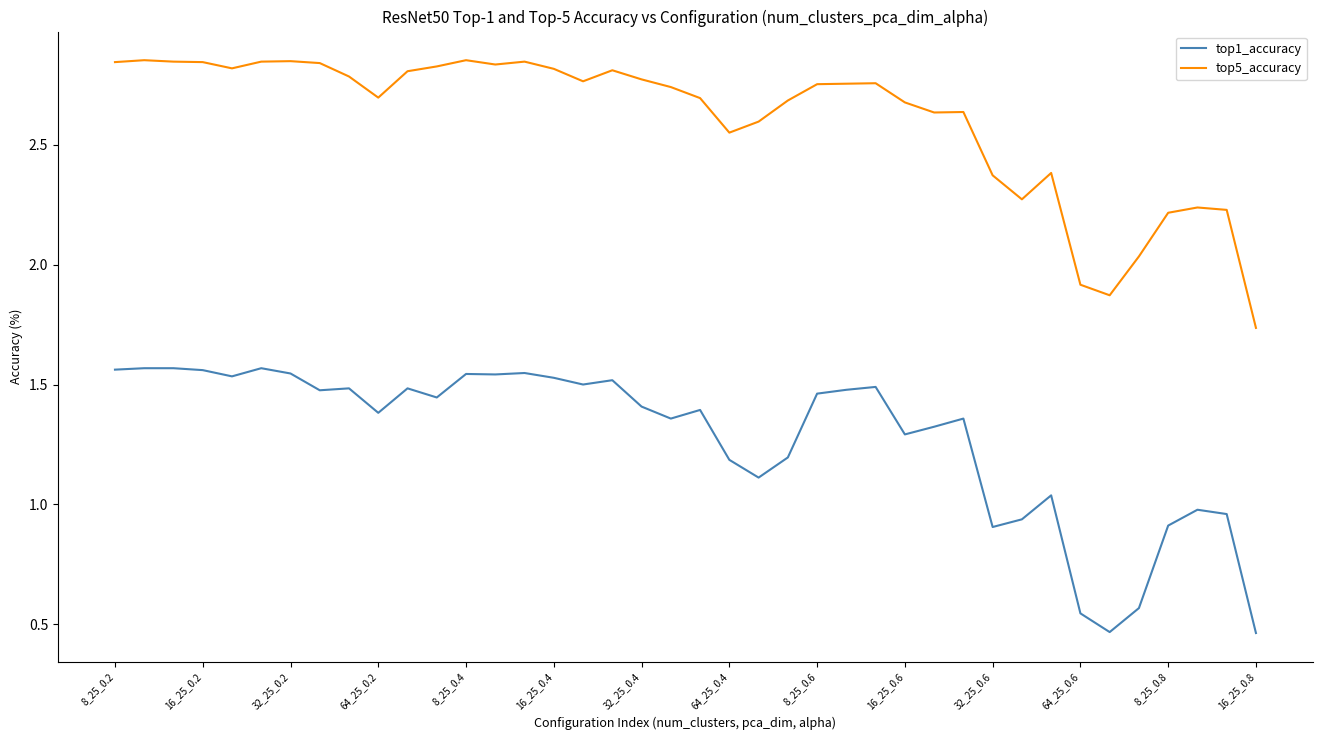

Which series has the largest total across all categories?

top5_accuracy